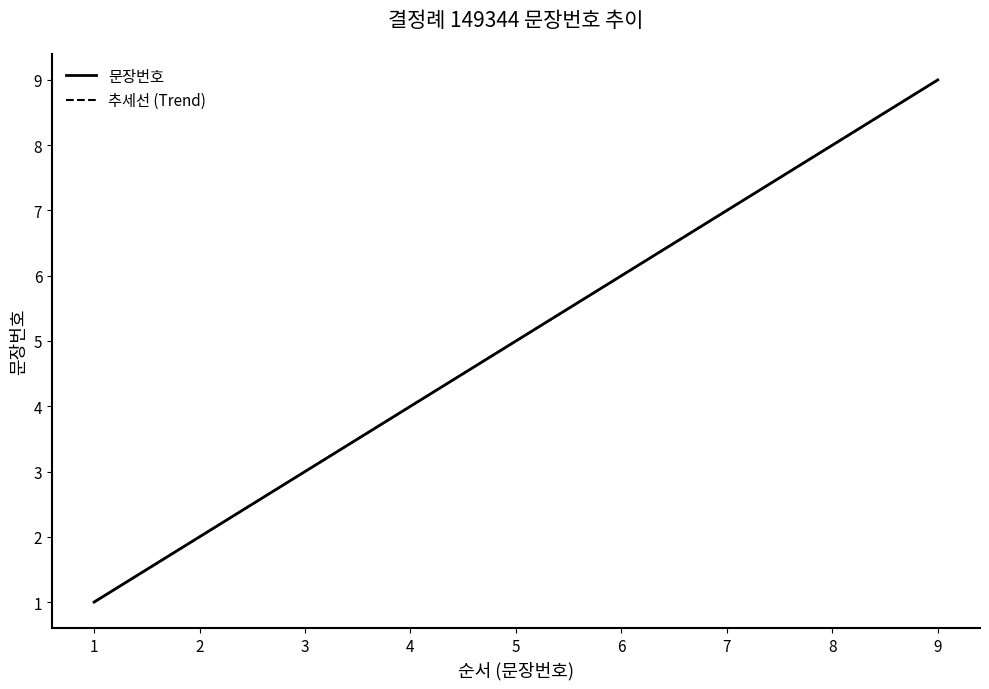

What is the difference between the second highest and minimum values?

7